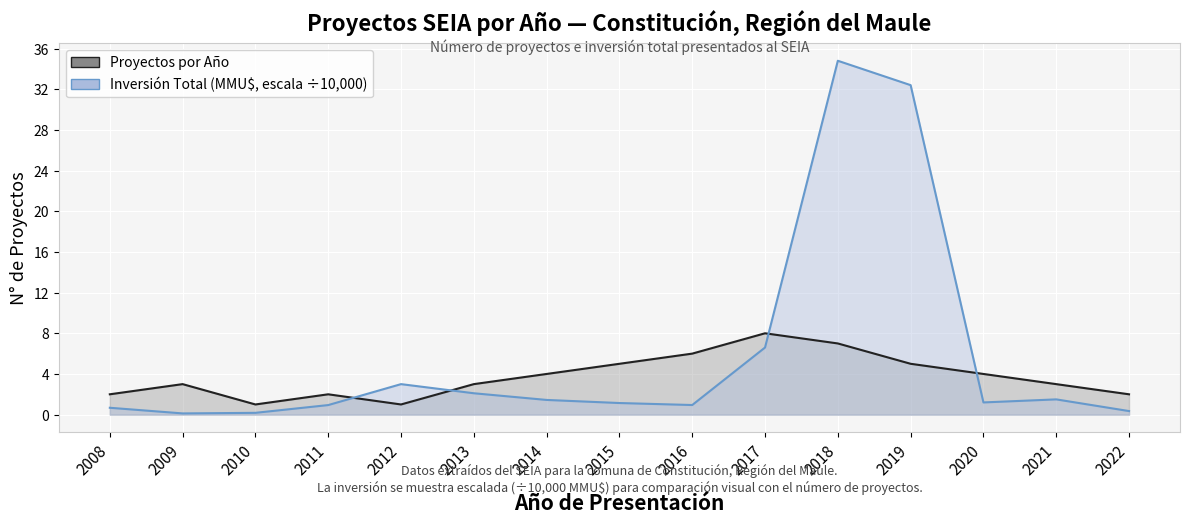

At which category is the sum across all series the highest?

2018